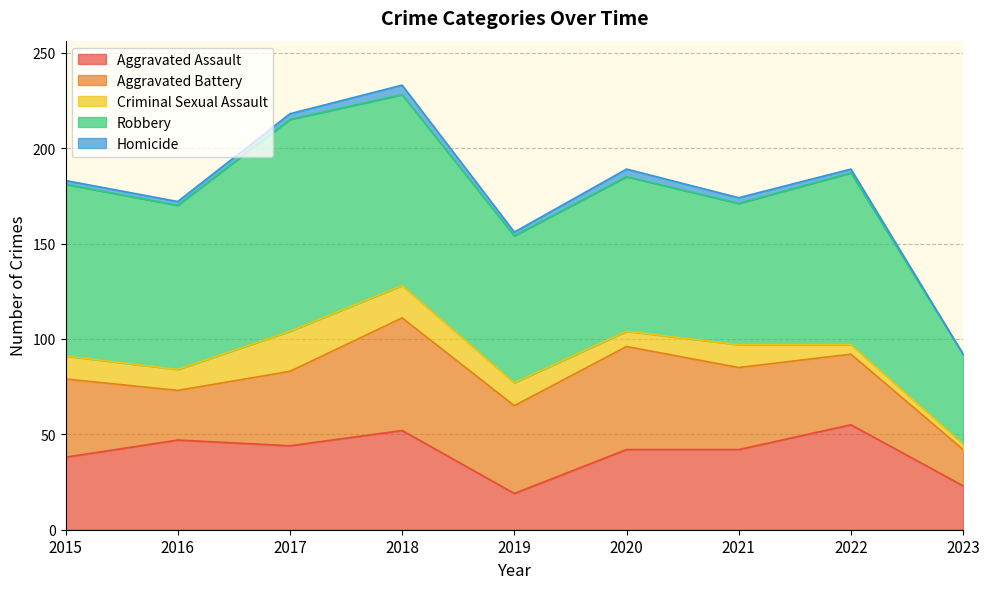

How many lines are shown in the chart?

5